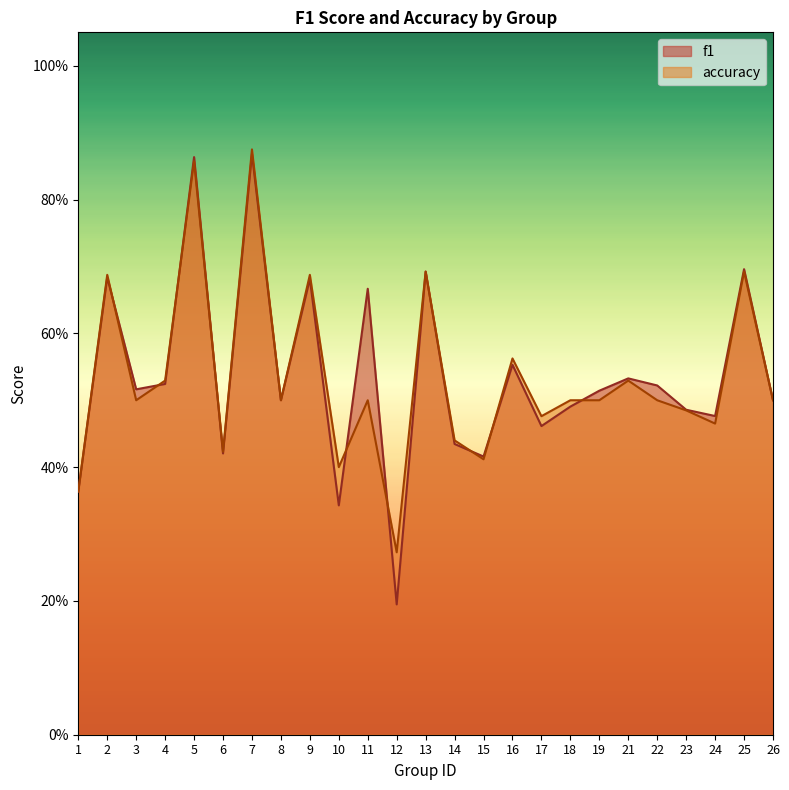

What is the value of the accuracy point at the 2nd from the left?

0.7